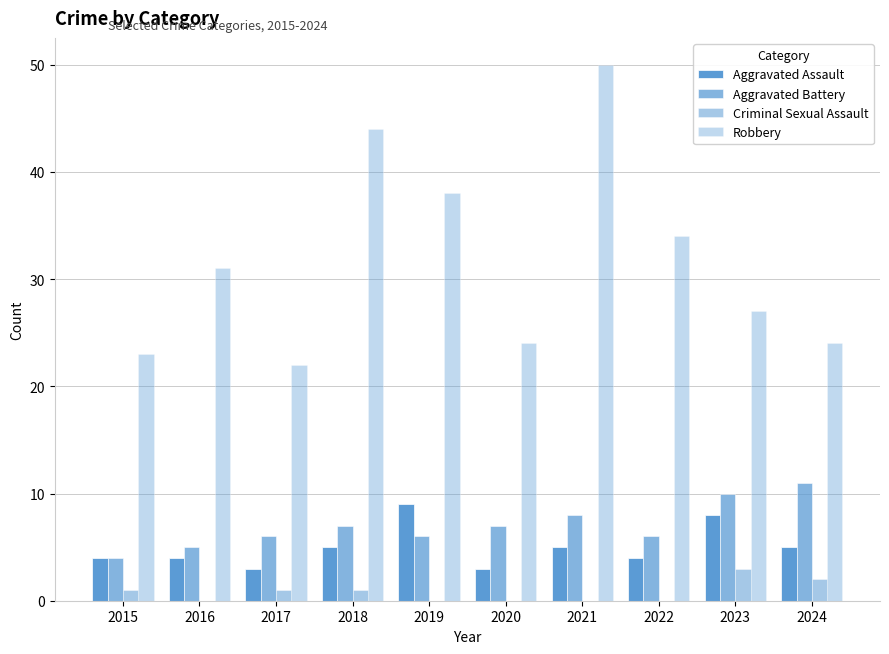

How many distinct data groups are displayed?

4